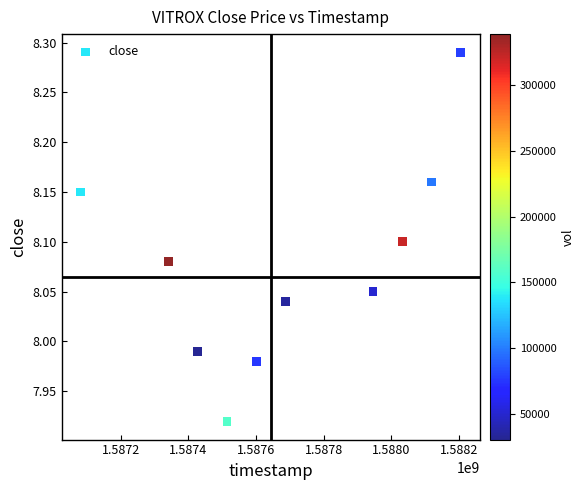

What is the range of X values (max minus min)?

1123200.0